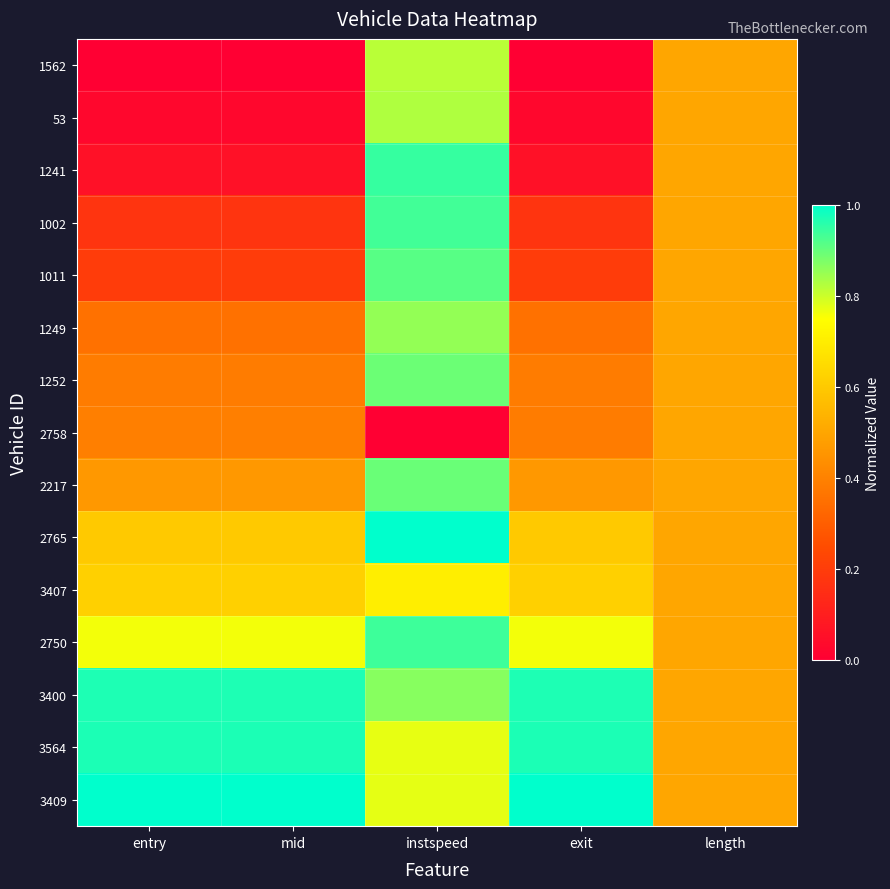

Reading left to right, extract all data points from this chart.

1562: entry=0.0	mid=0.0	instspeed=0.8	exit=0.0	length=0.5
53: entry=0.0	mid=0.0	instspeed=0.8	exit=0.0	length=0.5
1241: entry=0.1	mid=0.1	instspeed=0.9	exit=0.1	length=0.5
1002: entry=0.2	mid=0.2	instspeed=0.9	exit=0.2	length=0.5
1011: entry=0.2	mid=0.2	instspeed=0.9	exit=0.2	length=0.5
1249: entry=0.4	mid=0.4	instspeed=0.9	exit=0.4	length=0.5
1252: entry=0.4	mid=0.4	instspeed=0.9	exit=0.4	length=0.5
2758: entry=0.4	mid=0.4	instspeed=0.0	exit=0.4	length=0.5
2217: entry=0.5	mid=0.5	instspeed=0.9	exit=0.5	length=0.5
2765: entry=0.6	mid=0.6	instspeed=1.0	exit=0.6	length=0.5
3407: entry=0.6	mid=0.6	instspeed=0.7	exit=0.6	length=0.5
2750: entry=0.8	mid=0.8	instspeed=0.9	exit=0.8	length=0.5
3400: entry=1.0	mid=1.0	instspeed=0.9	exit=1.0	length=0.5
3564: entry=1.0	mid=1.0	instspeed=0.8	exit=1.0	length=0.5
3409: entry=1.0	mid=1.0	instspeed=0.8	exit=1.0	length=0.5